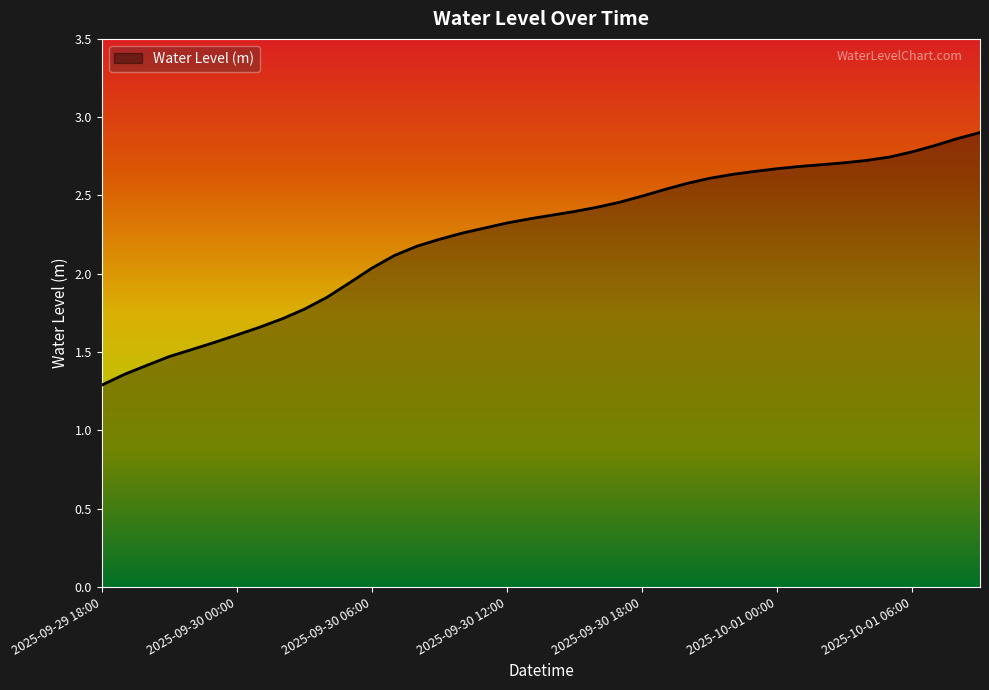

What is the smallest value displayed?

1.3